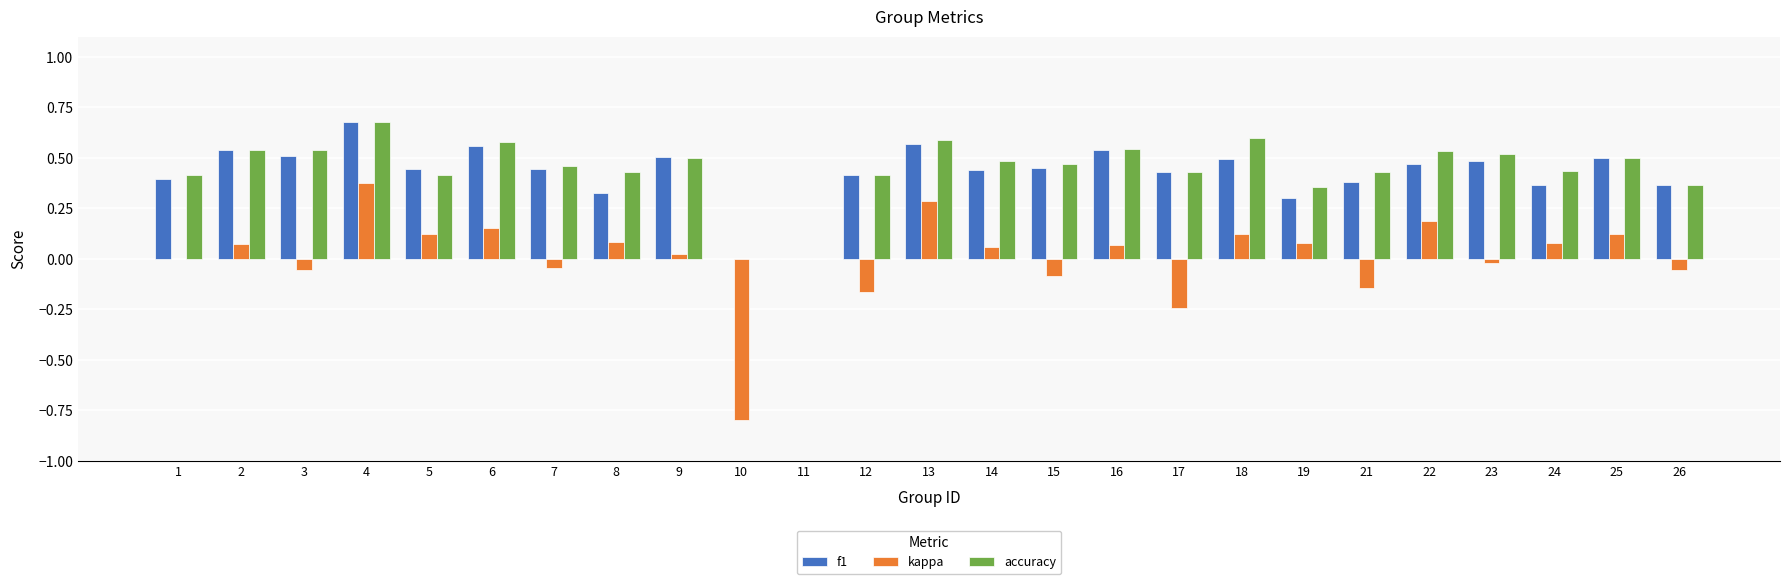

Between 7 and 24, which series saw the biggest shift?

kappa